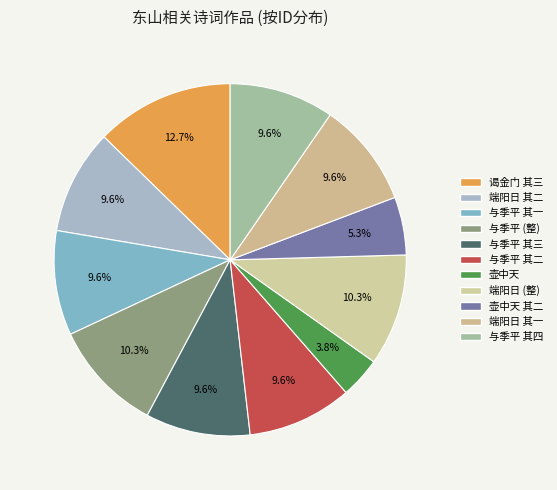

How many slices are in this pie chart?

11